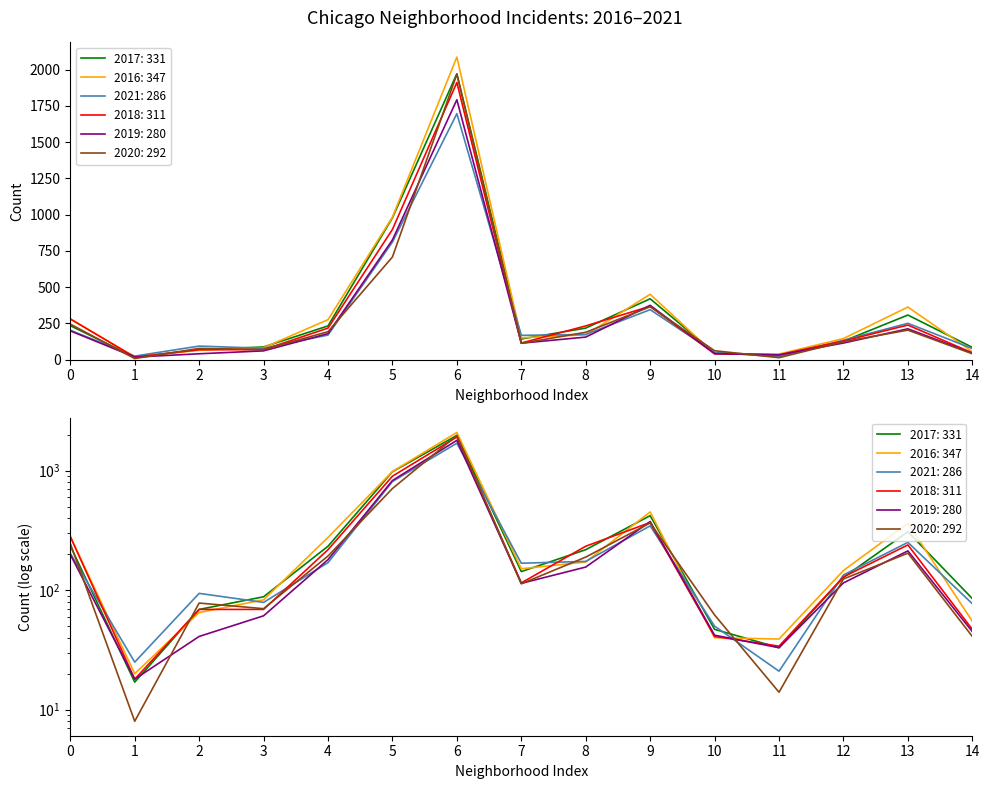

Does the chart display data point markers on the line(s)?

No